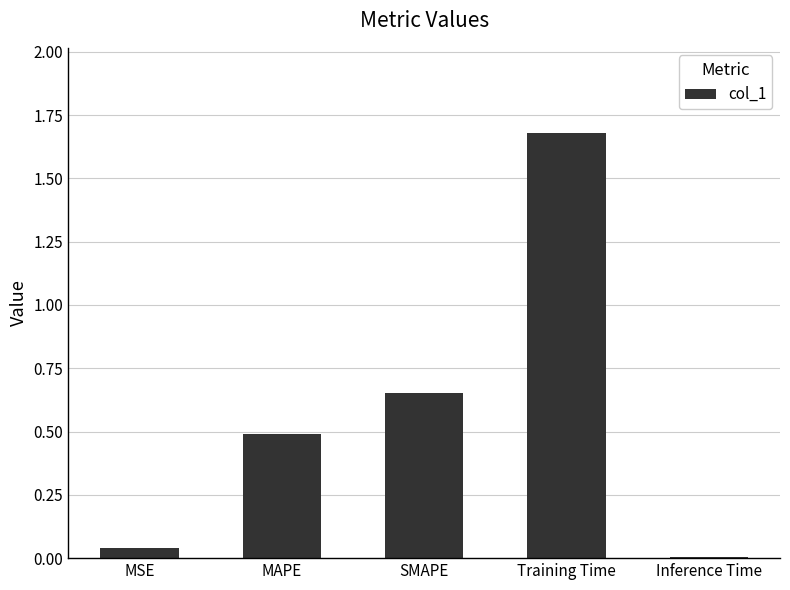

Is it true that the value at MSE is 0.0?

True